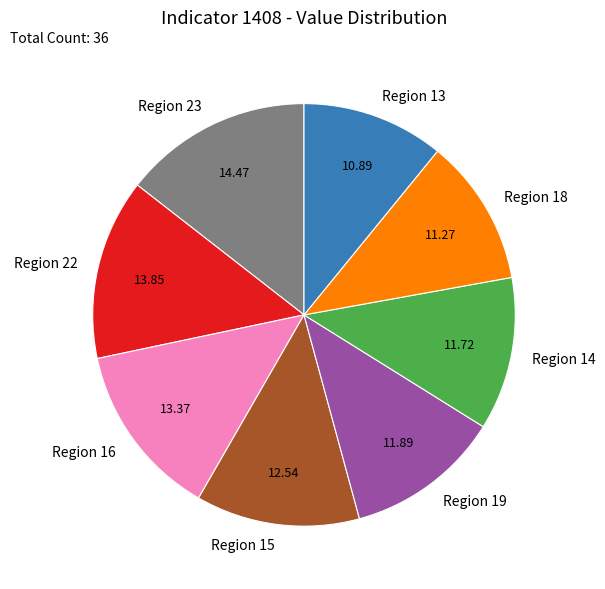

Does Region 18 represent more than half of the total?

No